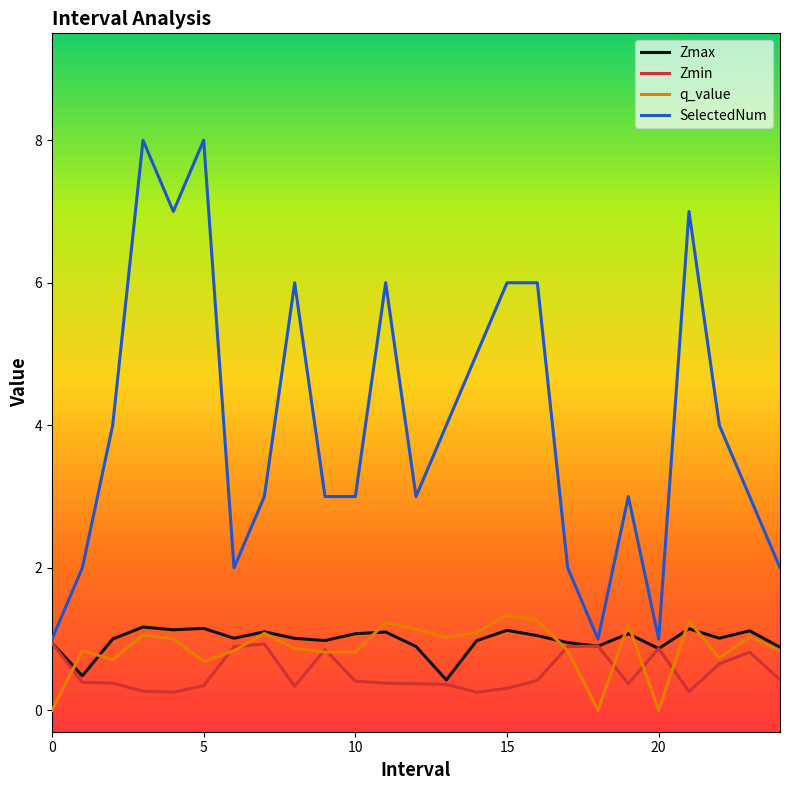

Does the chart have visible grid lines?

No